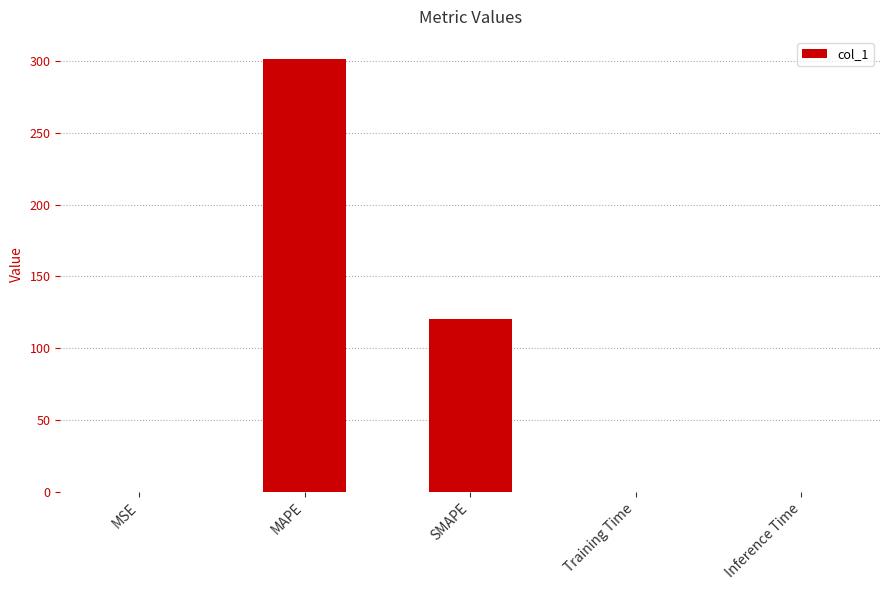

True or false: the data shows 530.8 at MAPE.

False